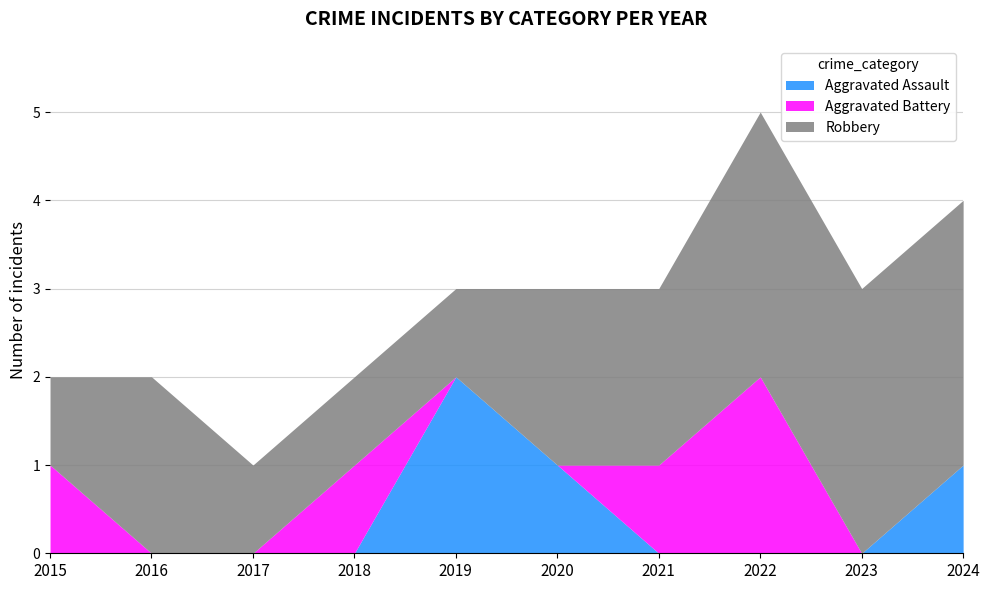

How many lines are shown in the chart?

3